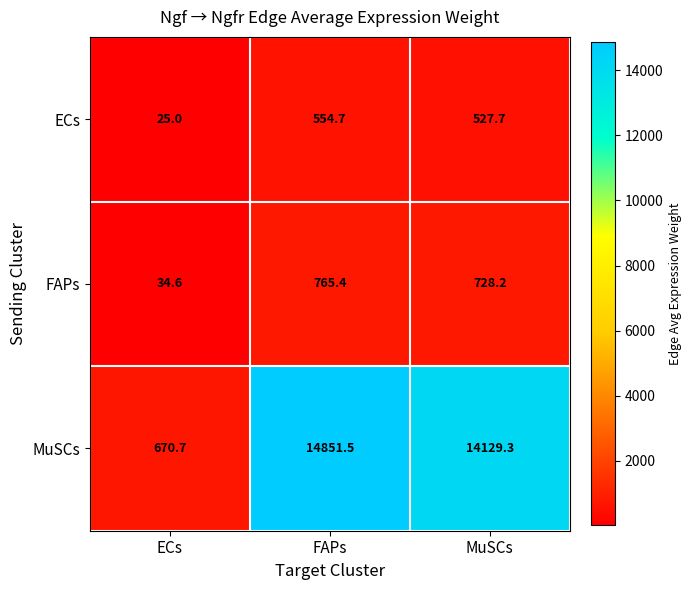

What is the difference between the highest and lowest values at ECs?

645.7